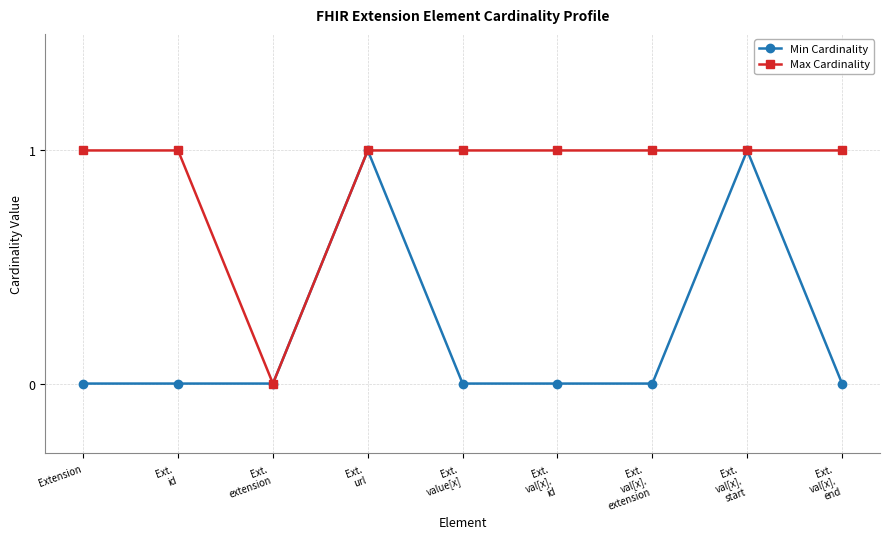

True or false: Max Cardinality has a value of 1 at Extension.

True